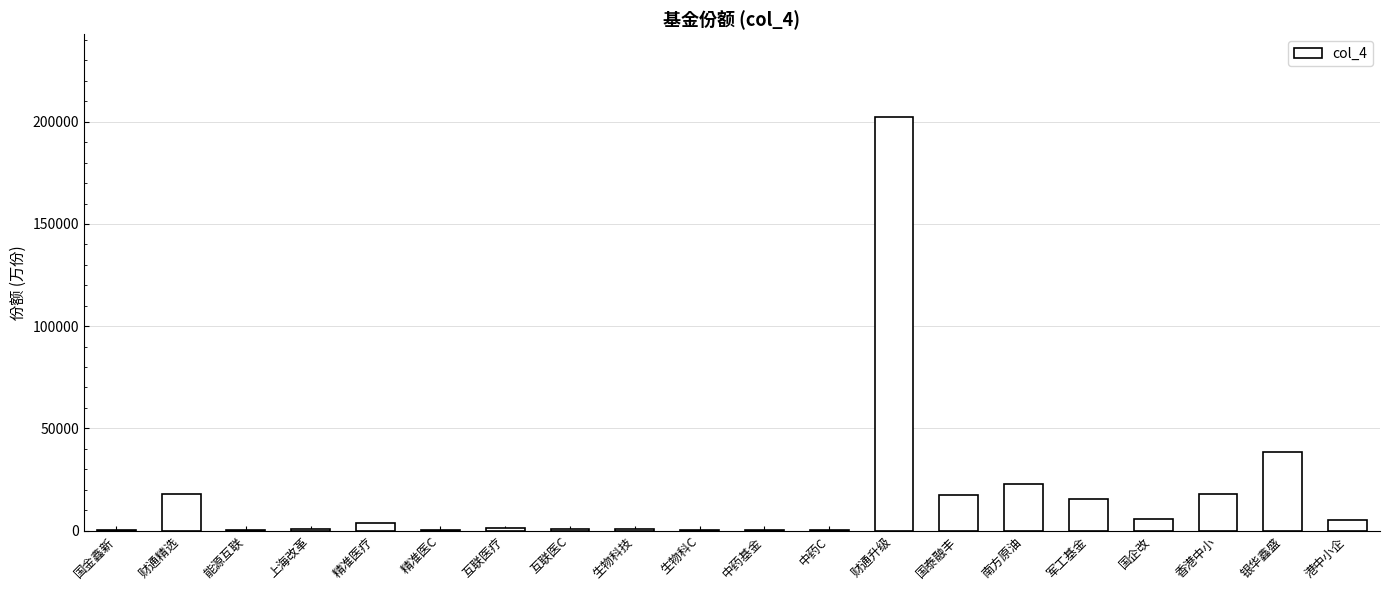

Which category has the highest value across all series?

财通升级